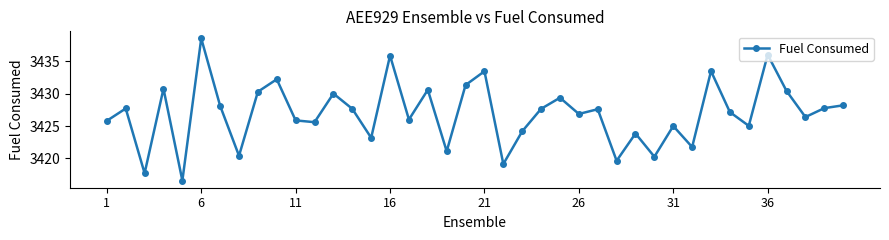

True or false: the data has more than 0 interior local peaks.

True